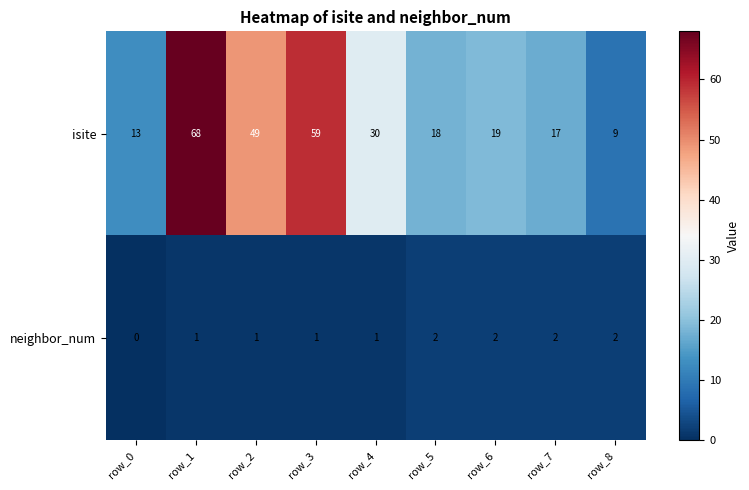

Reading left to right, what are all the values shown in this chart?

isite: row_0=13	row_1=68	row_2=49	row_3=59	row_4=30	row_5=18	row_6=19	row_7=17	row_8=9
neighbor_num: row_0=0	row_1=1	row_2=1	row_3=1	row_4=1	row_5=2	row_6=2	row_7=2	row_8=2